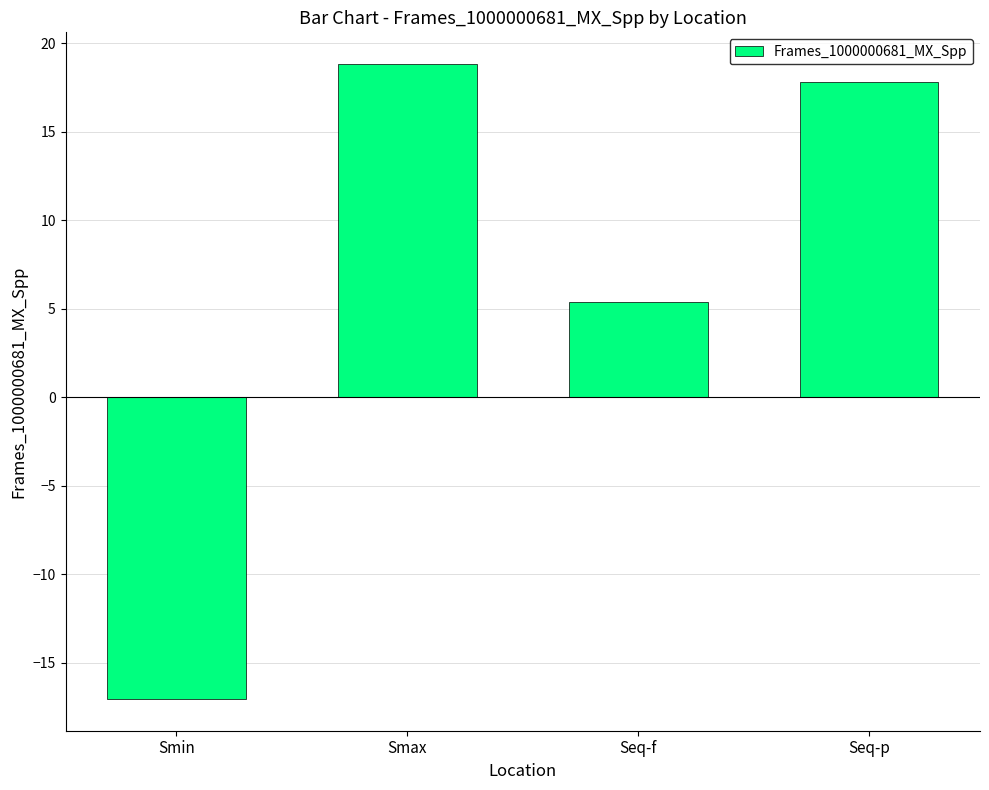

How many values exceed 17?

2